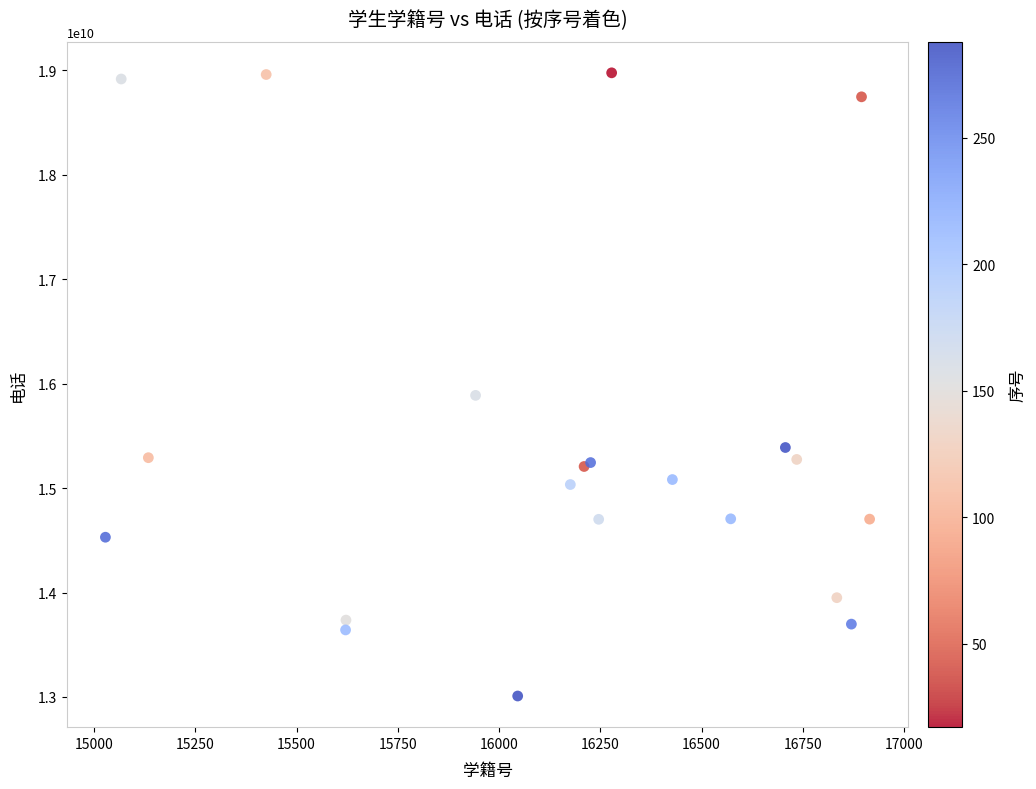

What Y value in the scatter plot is closest to 15992620374?

15887768536